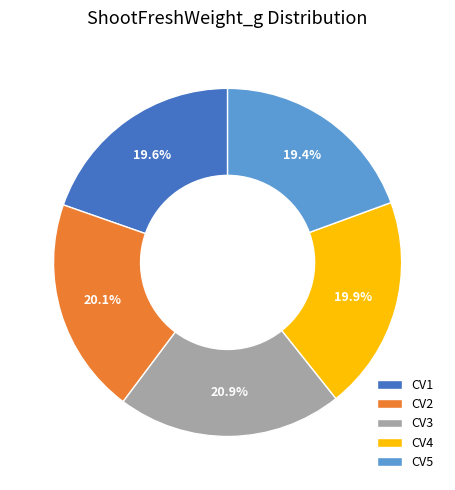

How many slices are in this pie chart?

5